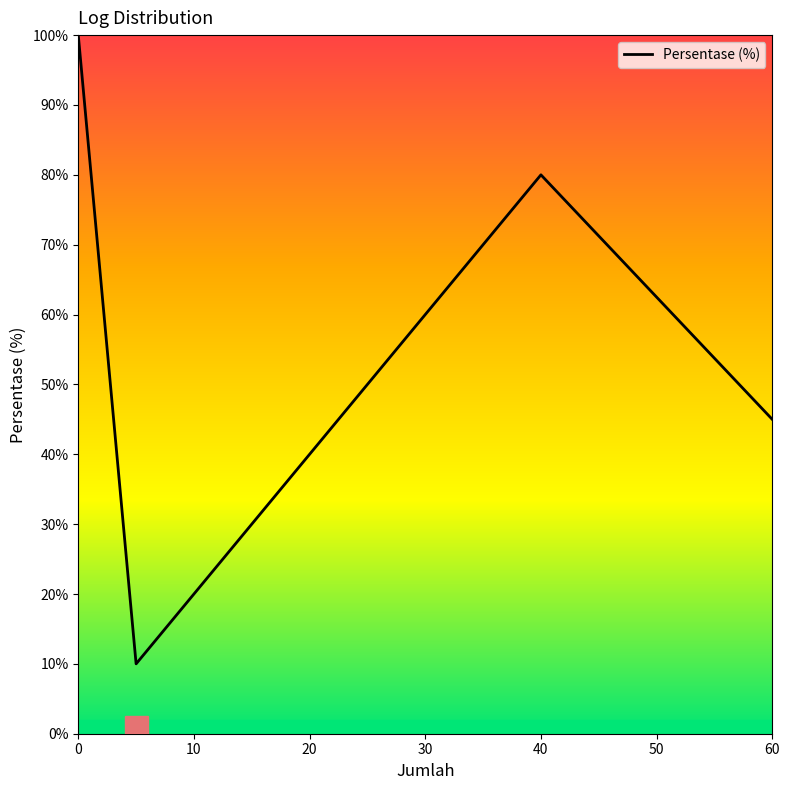

The value at Brute Force is 10. True or false?

True